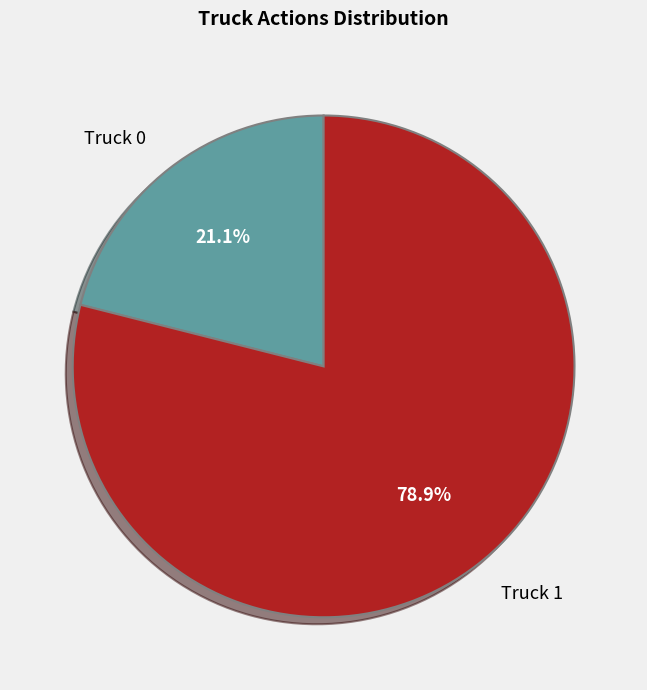

Is there a majority slice in this chart?

Yes